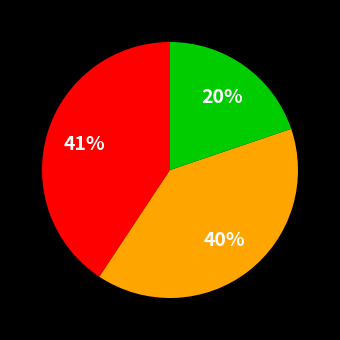

Count the number of slices in the pie.

3